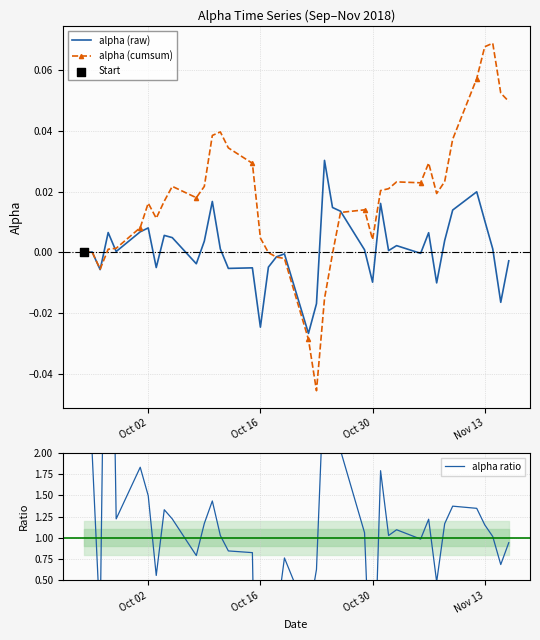

At how many categories does at least one series exceed -37?

40